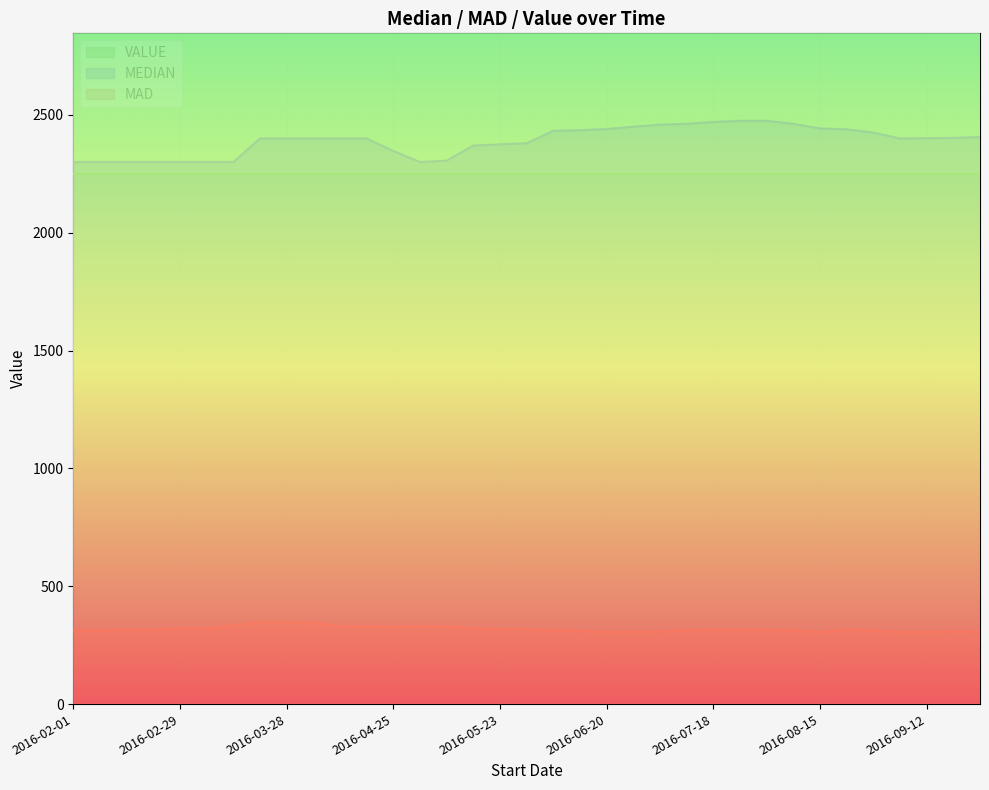

How many values in the MEDIAN series exceed 2400?

16